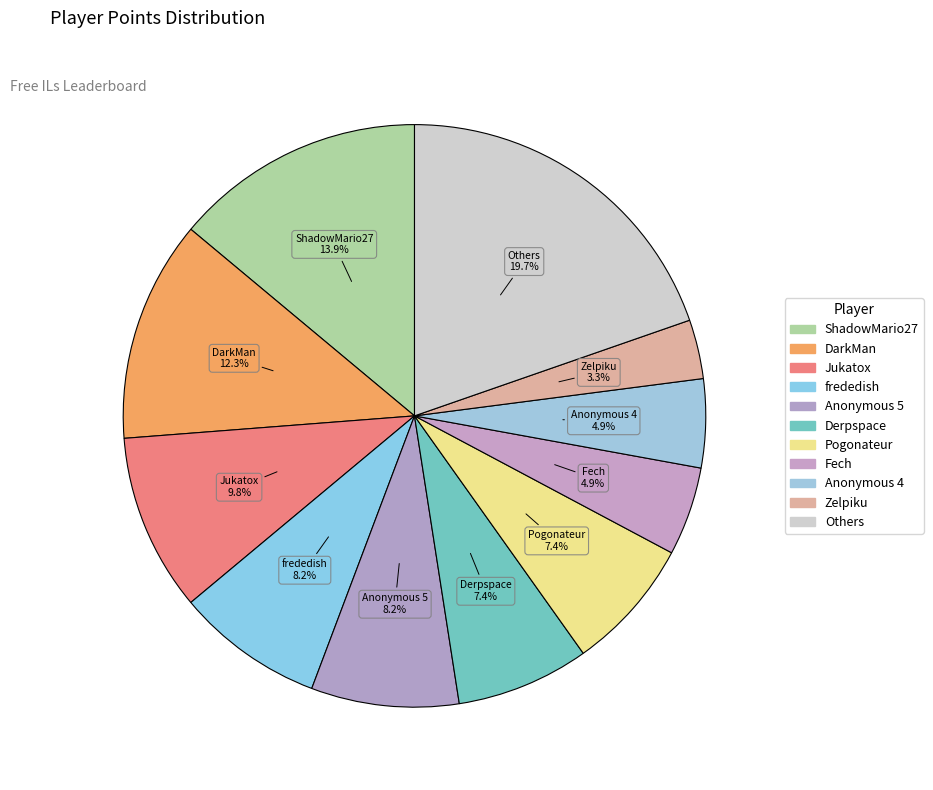

Count the number of slices in the pie.

11